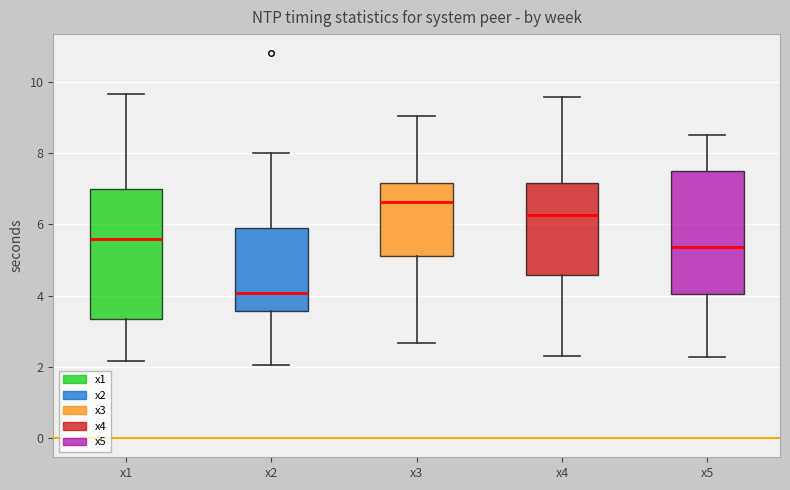

Which box is the tallest, from its lower edge to its upper edge?

x1